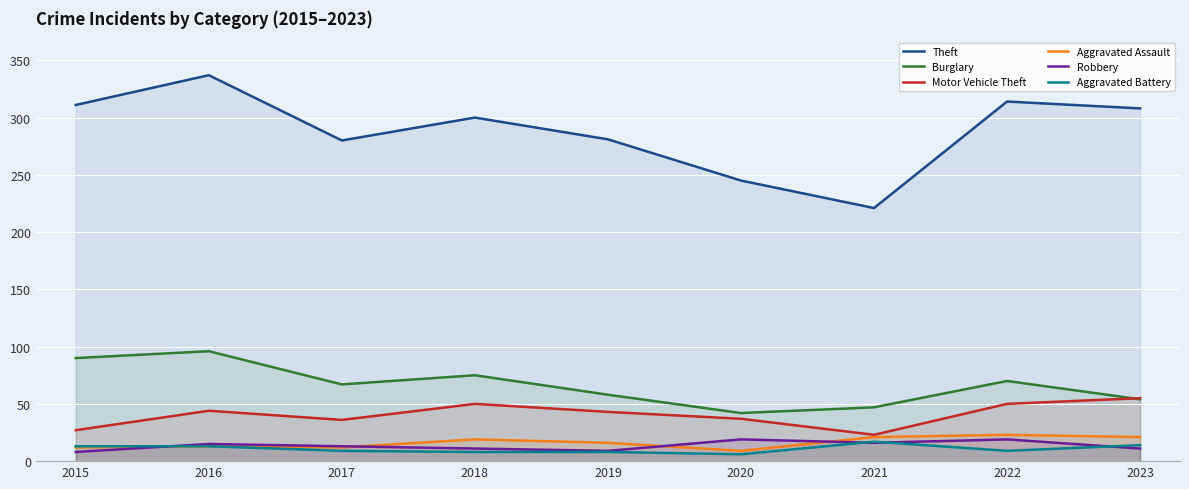

What are all the series names shown in the legend?

Theft, Burglary, Motor Vehicle Theft, Aggravated Assault, Robbery, Aggravated Battery